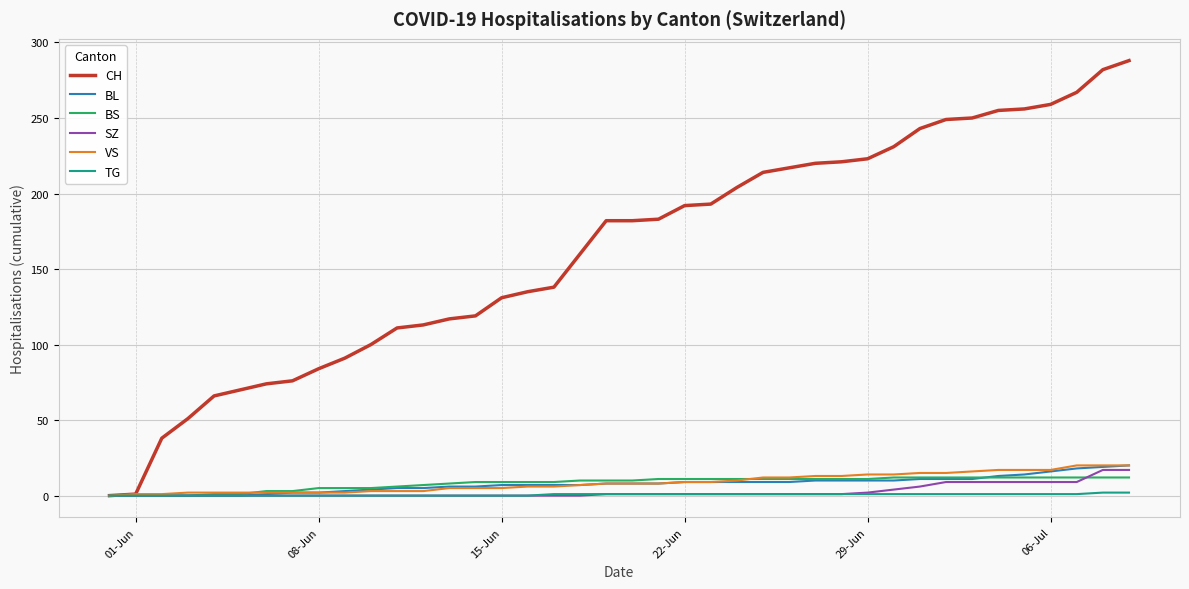

Which series has the largest range (max minus min)?

CH